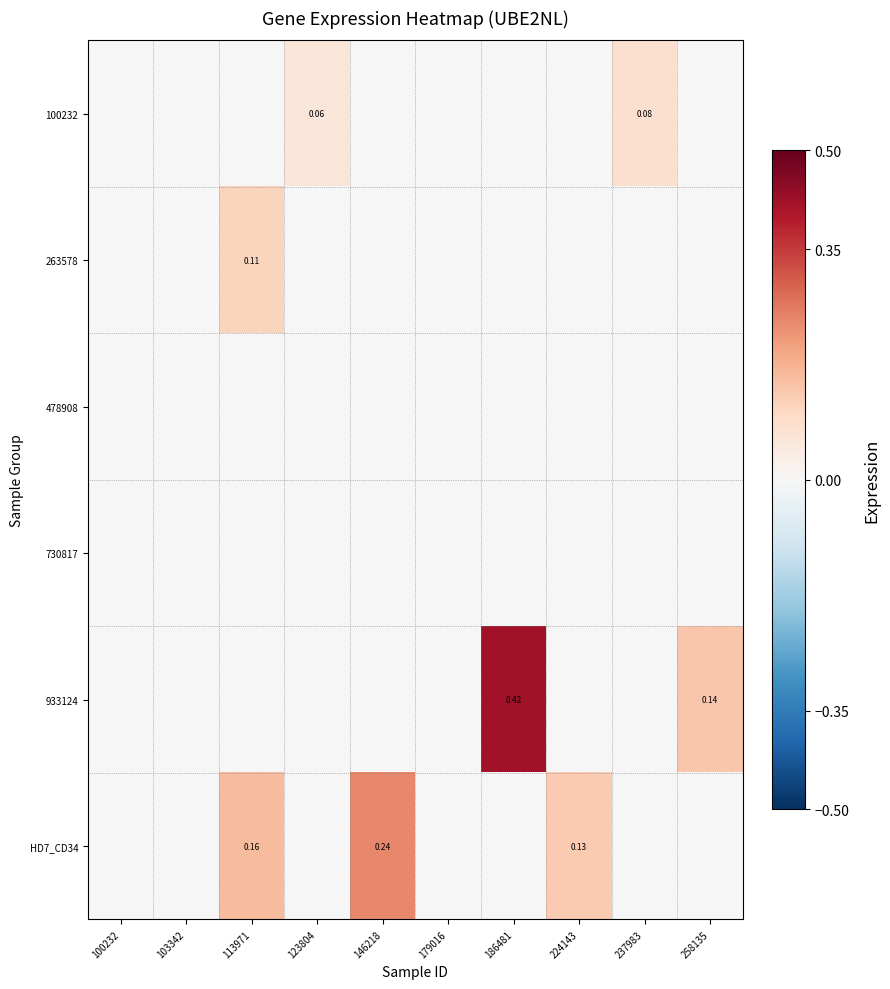

What is the maximum value for 100232?

0.1